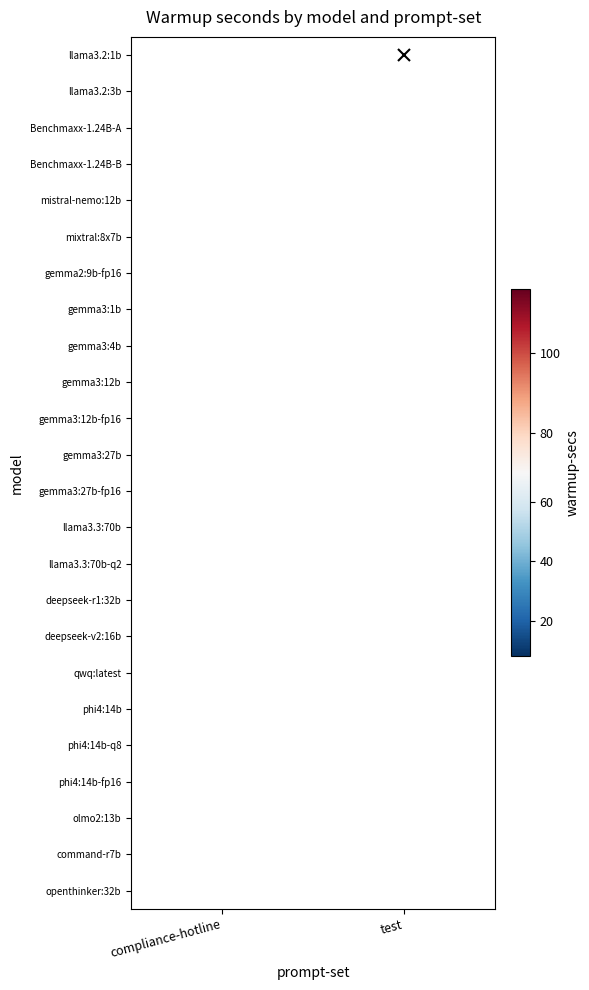

Which label corresponds to the largest value in the chart?

test